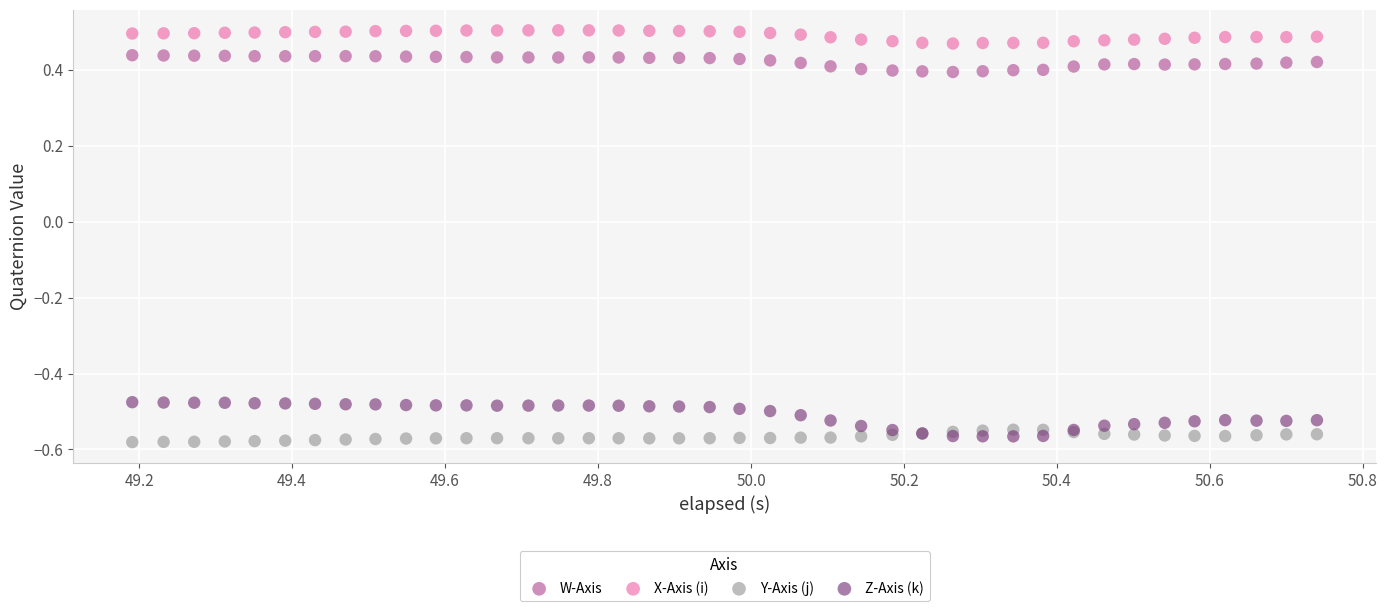

Which series reaches the minimum Y coordinate?

Y-Axis (j)